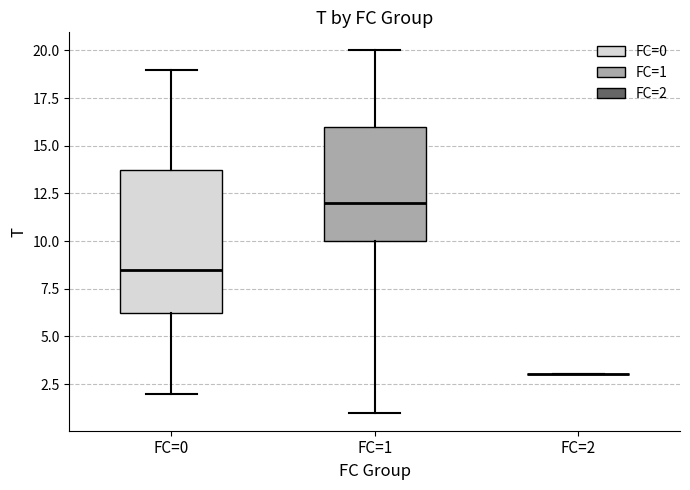

Which box is the tallest, from its lower edge to its upper edge?

FC=0